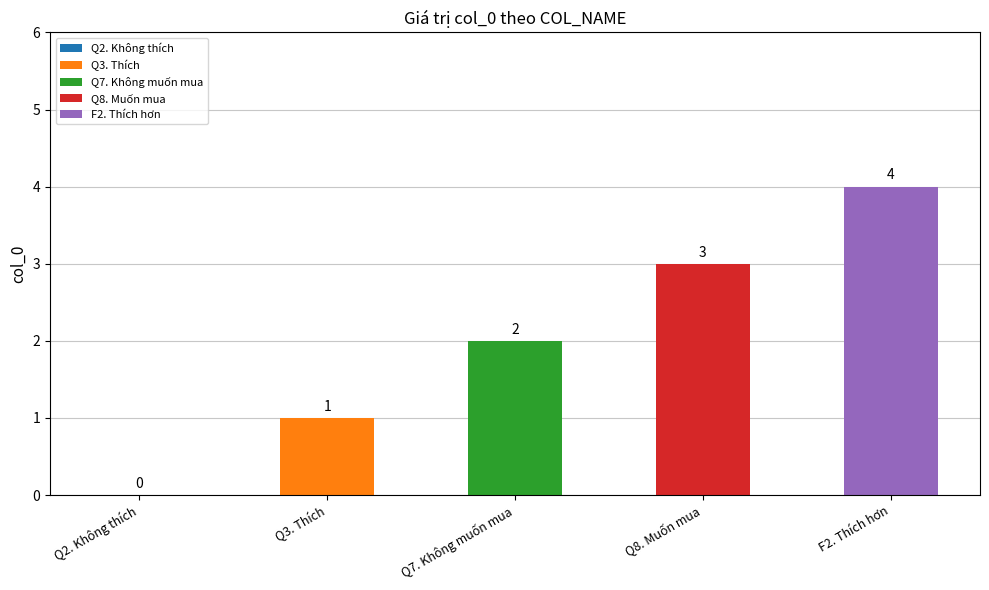

Approximately how many times larger is the value at Q7. Không muốn mua compared to F2. Thích hơn?

0.5